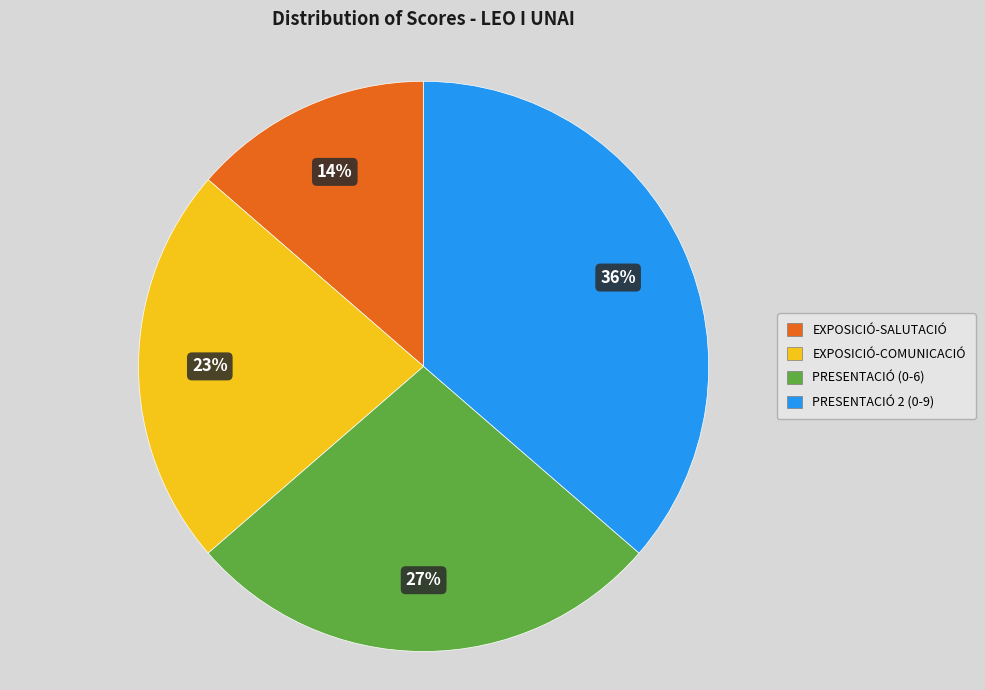

To the nearest percent, what percentage of the pie is PRESENTACIÓ 2 (0-9)?

36%